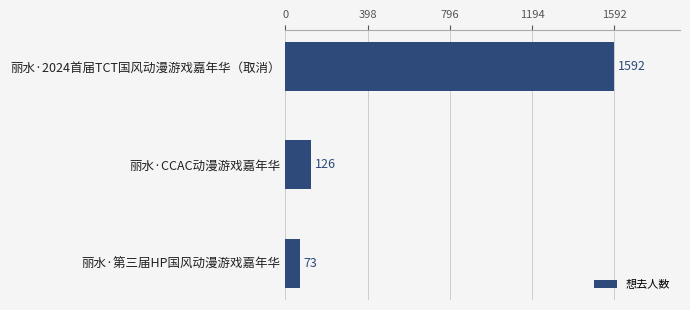

What is the approximate value at 丽水·2024首届TCT国风动漫游戏嘉年华（取消）, to the nearest 100?

1600